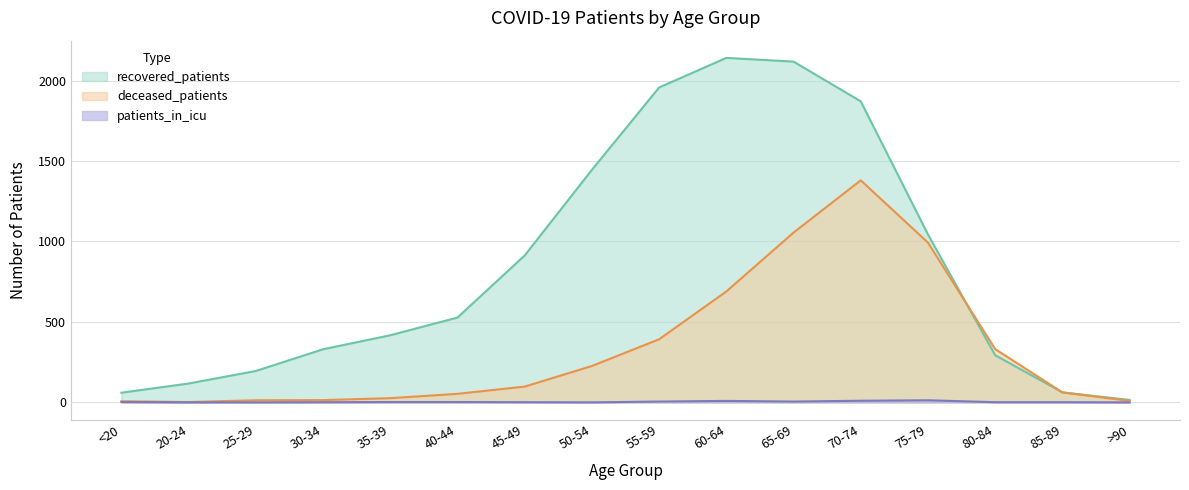

Rank the series by their average value, from highest to lowest.

recovered_patients, deceased_patients, patients_in_icu